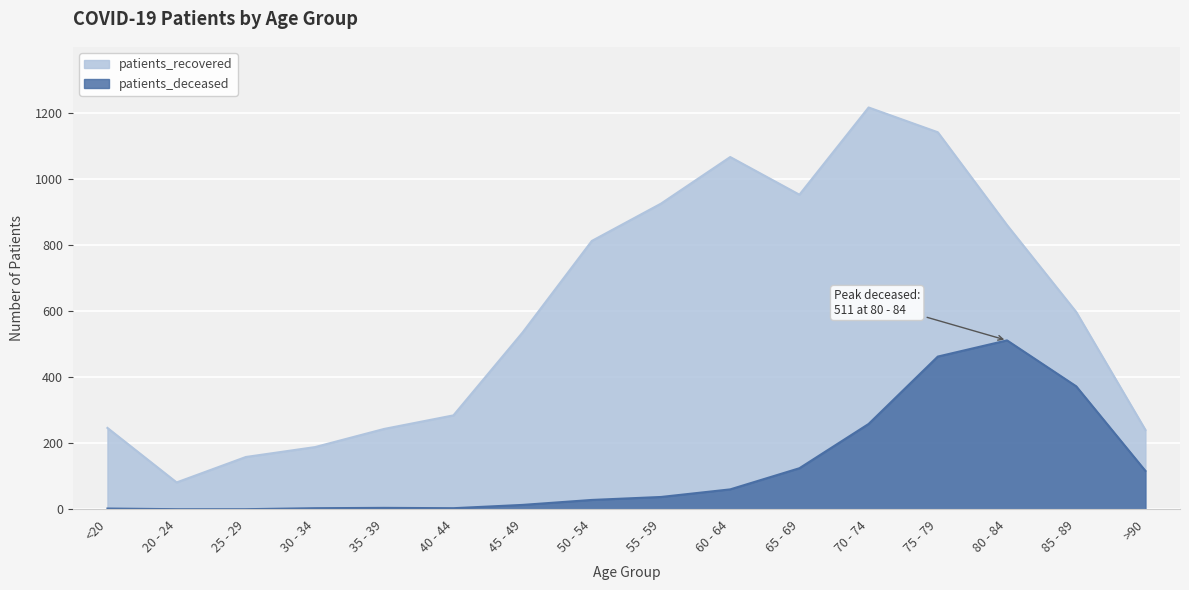

At which label does patients_recovered reach its peak?

70 - 74